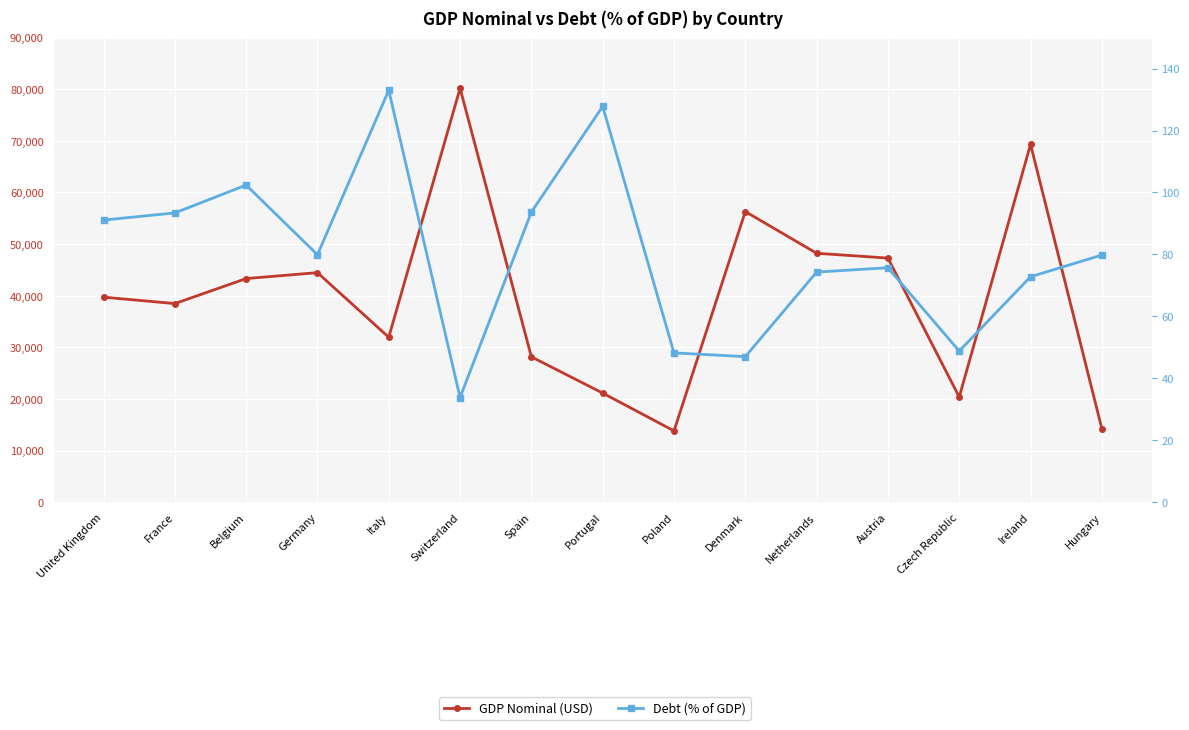

Read the GDP Nominal (USD) value at Switzerland.

80190.0